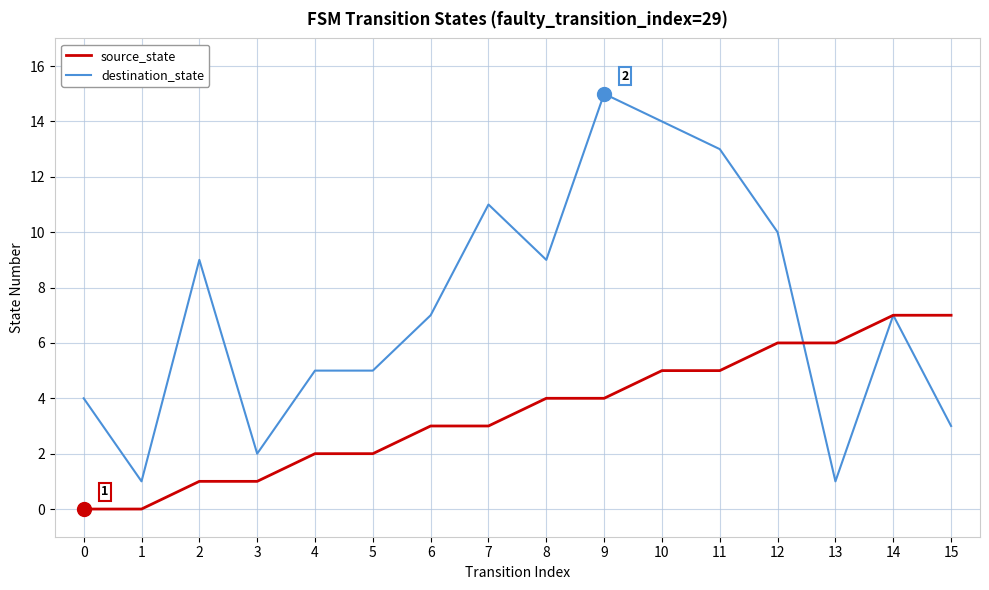

Reading left to right, list all the values displayed in this chart.

source_state: 0=0	1=0	2=1	3=1	4=2	5=2	6=3	7=3	8=4	9=4	10=5	11=5	12=6	13=6	14=7	15=7
destination_state: 0=4	1=1	2=9	3=2	4=5	5=5	6=7	7=11	8=9	9=15	10=14	11=13	12=10	13=1	14=7	15=3